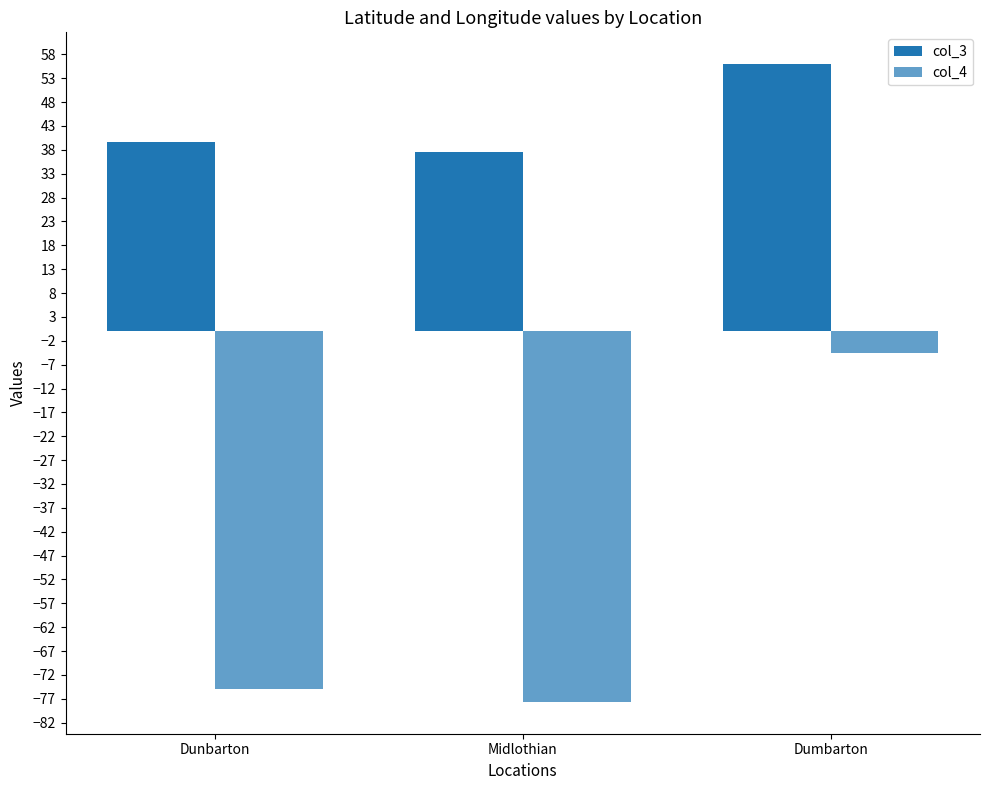

How many series are shown in this chart?

2